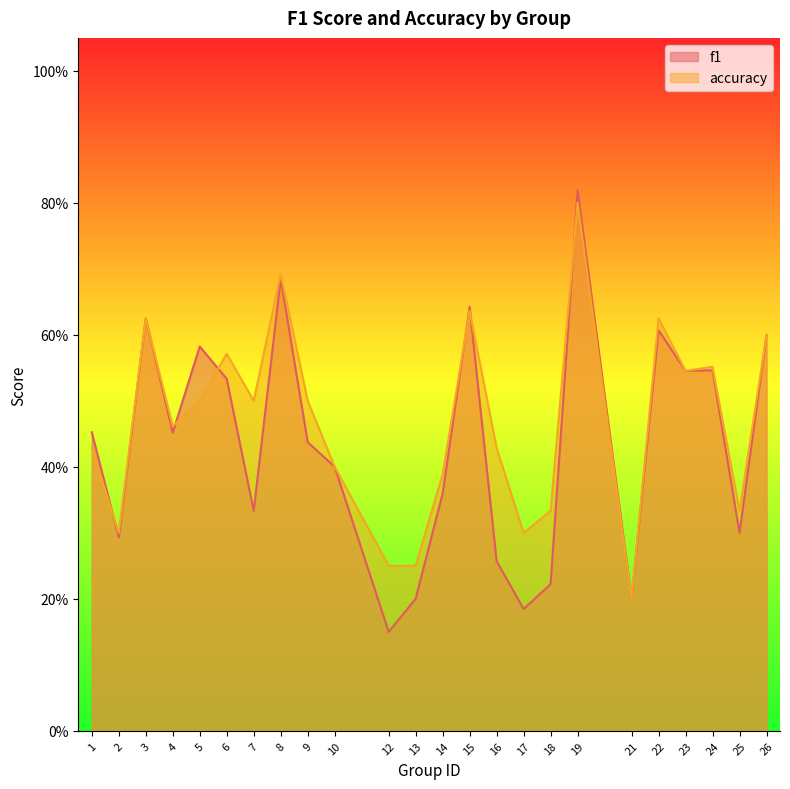

Does the chart display data point markers on the line(s)?

No